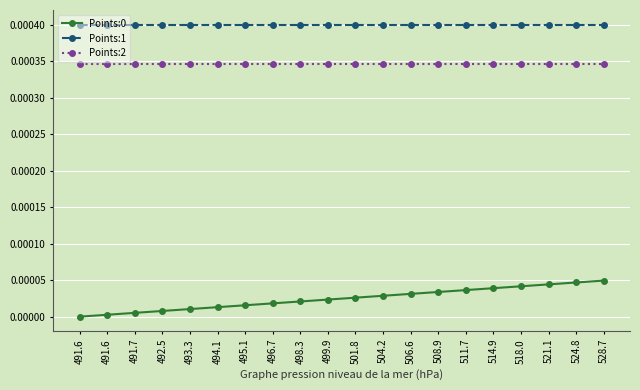

Rank the series by their maximum value, from highest to lowest.

Points:1, Points:2, Points:0